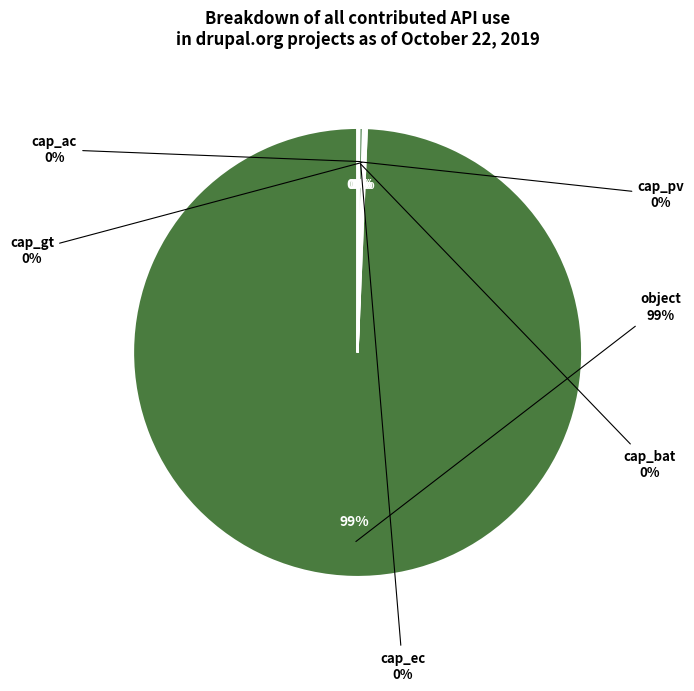

Which has a higher value, cap_gt or cap_bat?

cap_gt